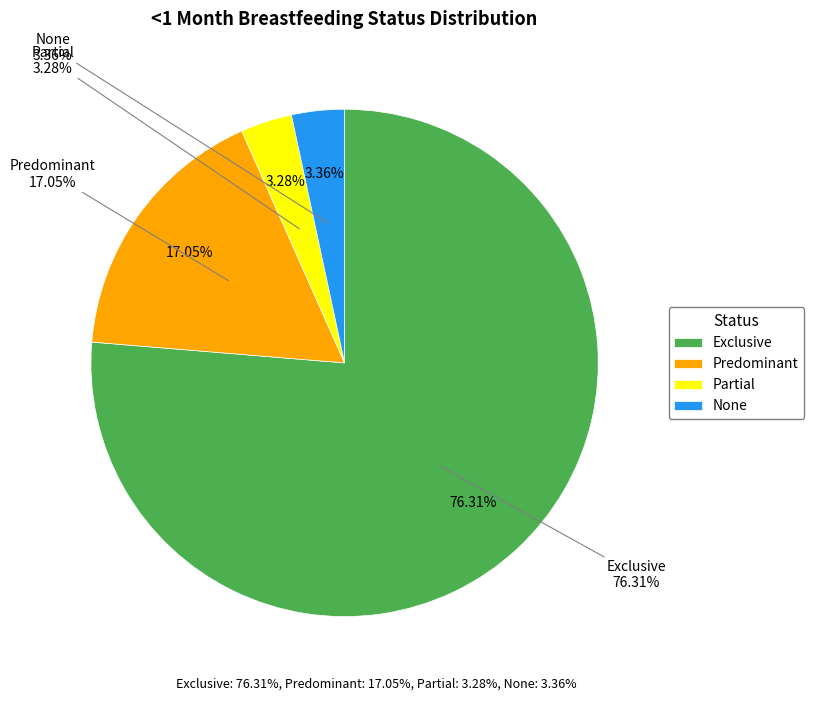

The Predominant slice represents 17% of the pie. True or false?

True